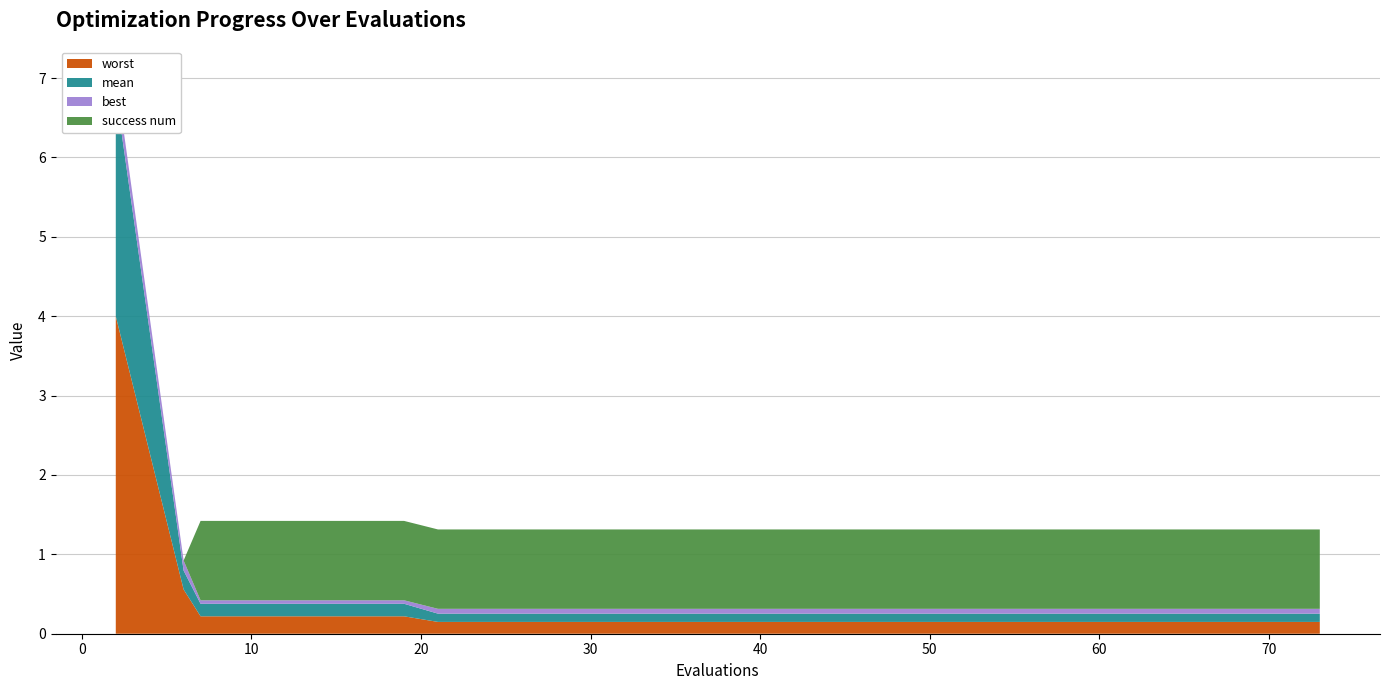

Reading right to left, list all the values displayed in this chart.

worst: 73=0.1	69=0.1	65=0.1	61=0.1	57=0.1	53=0.1	49=0.1	45=0.1	41=0.1	37=0.1	33=0.1	29=0.1	25=0.1	21=0.1	19=0.2	15=0.2	11=0.2	7=0.2	6=0.6	2=4.0
mean: 73=0.1	69=0.1	65=0.1	61=0.1	57=0.1	53=0.1	49=0.1	45=0.1	41=0.1	37=0.1	33=0.1	29=0.1	25=0.1	21=0.1	19=0.2	15=0.2	11=0.2	7=0.2	6=0.2	2=2.8
best: 73=0.1	69=0.1	65=0.1	61=0.1	57=0.1	53=0.1	49=0.1	45=0.1	41=0.1	37=0.1	33=0.1	29=0.1	25=0.1	21=0.1	19=0.0	15=0.0	11=0.0	7=0.0	6=0.1	2=0.2
success num: 73=1.0	69=1.0	65=1.0	61=1.0	57=1.0	53=1.0	49=1.0	45=1.0	41=1.0	37=1.0	33=1.0	29=1.0	25=1.0	21=1.0	19=1.0	15=1.0	11=1.0	7=1.0	6=0.0	2=0.0